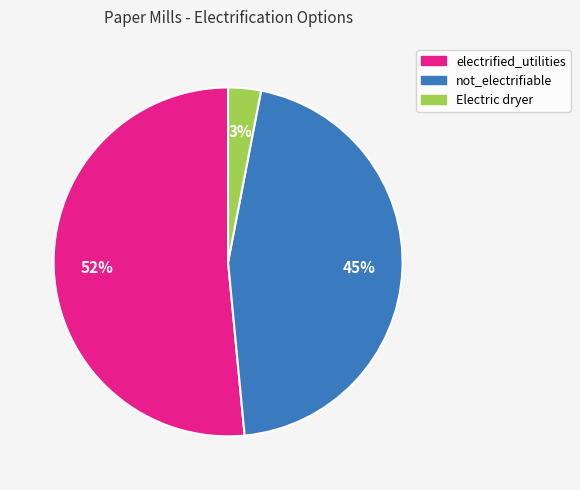

Which has a higher value, Electric dryer or not_electrifiable?

not_electrifiable